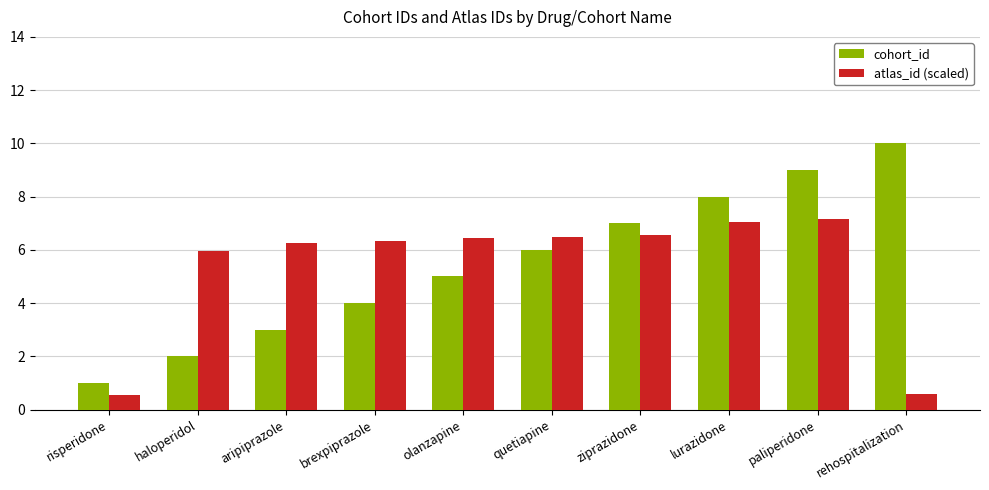

Which category has the lowest value in the cohort_id series?

risperidone